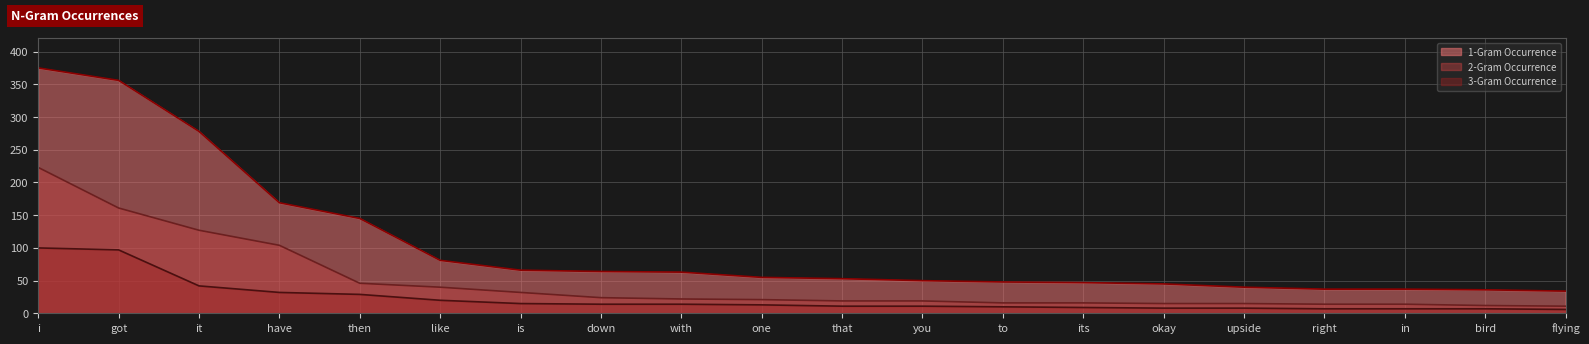

What value does the 3-Gram Occurrence series have at got, to the nearest 10?

100